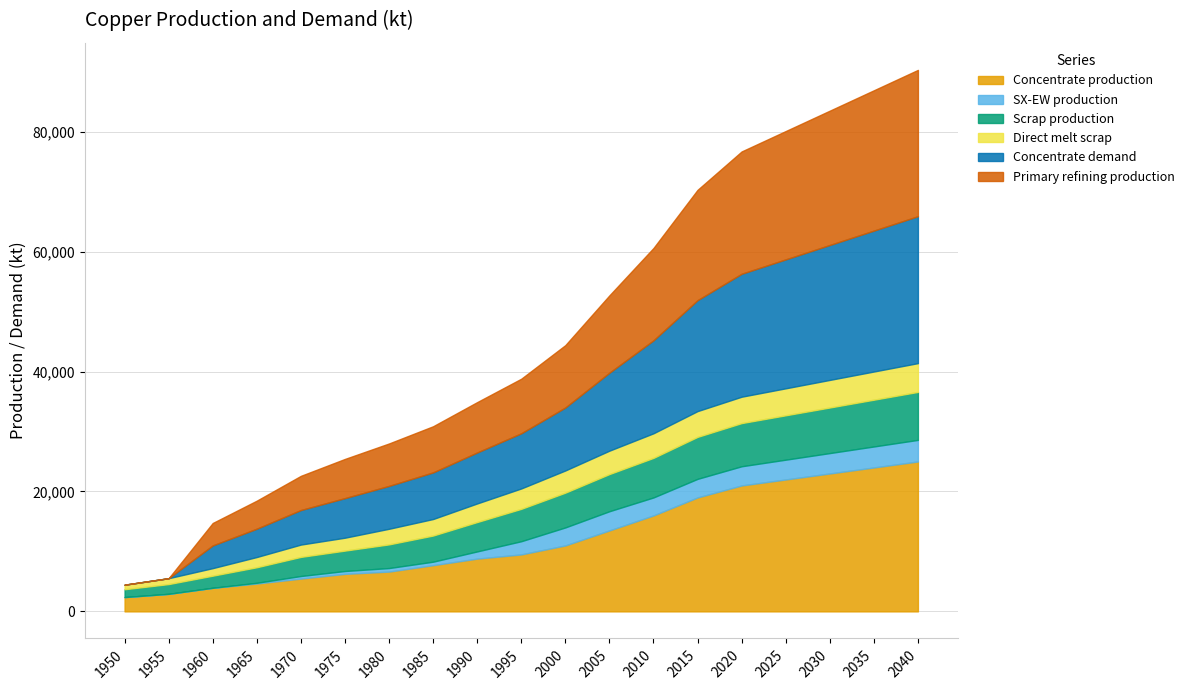

What is the average value of the Primary refining production series?

11686.1